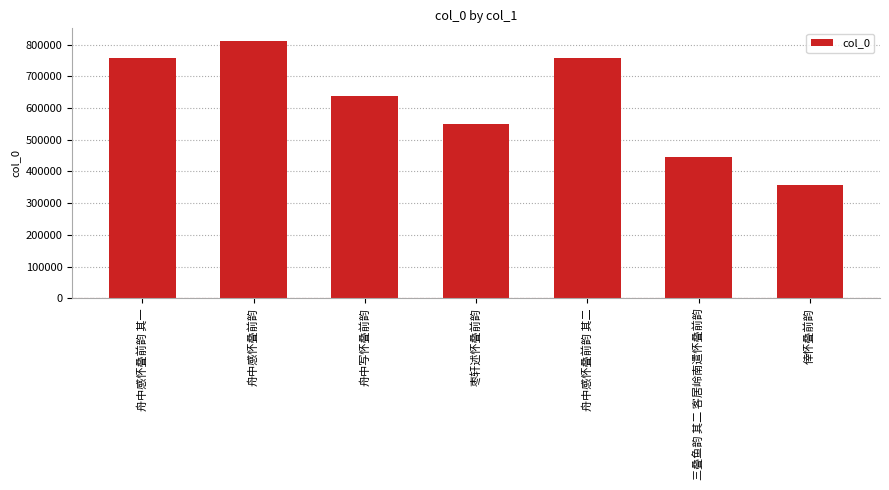

What is the label of the 7th bar from the right?

舟中感怀叠前韵 其一